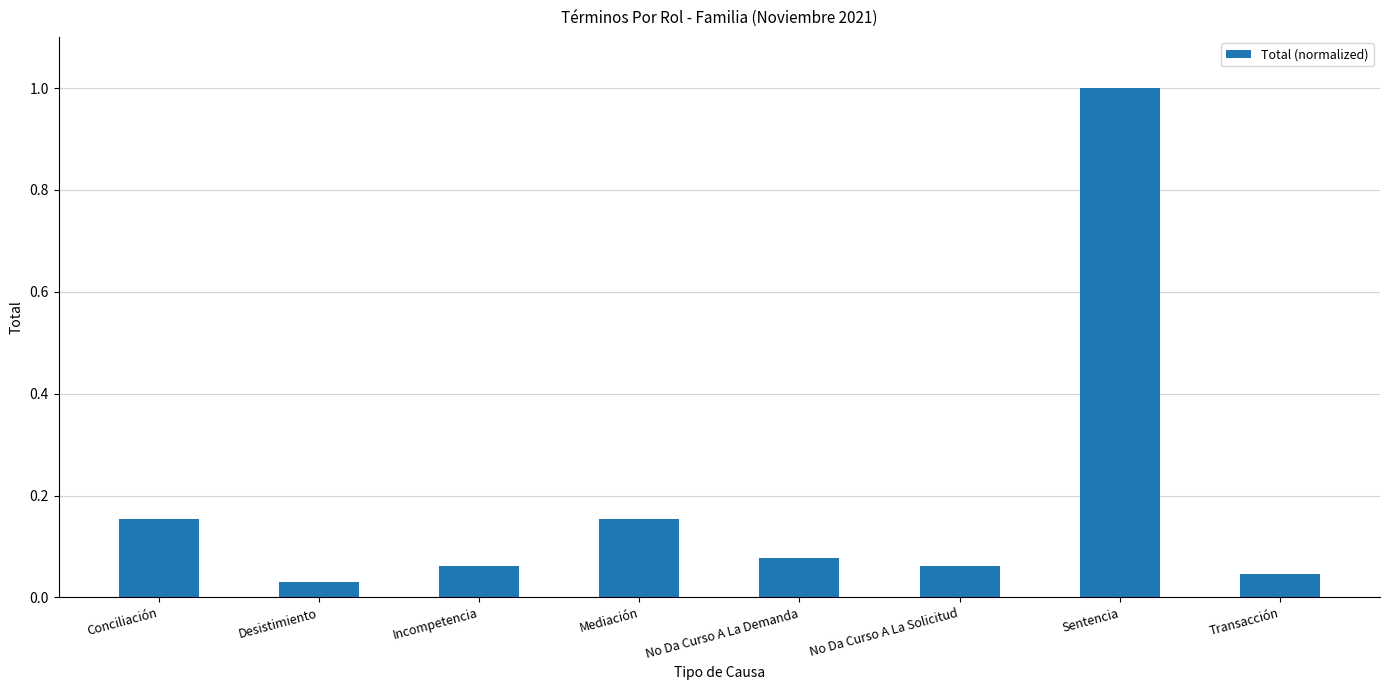

What is the difference between the maximum and second lowest values?

1.0